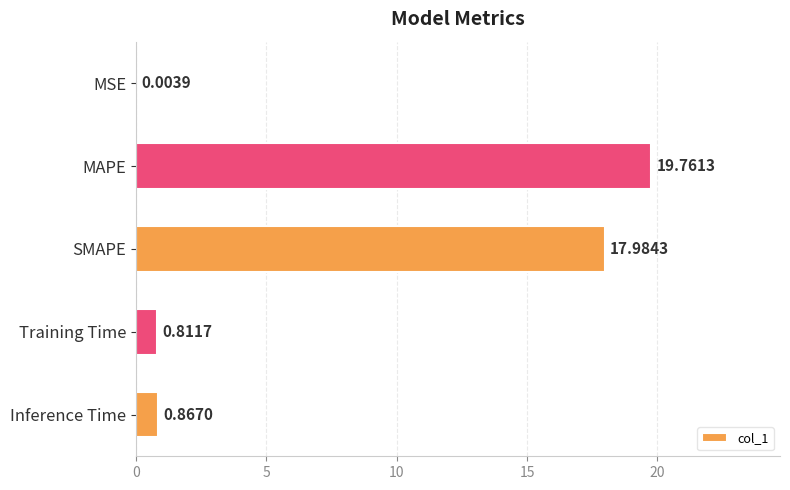

Where is the data nearest to the value 9?

Inference Time